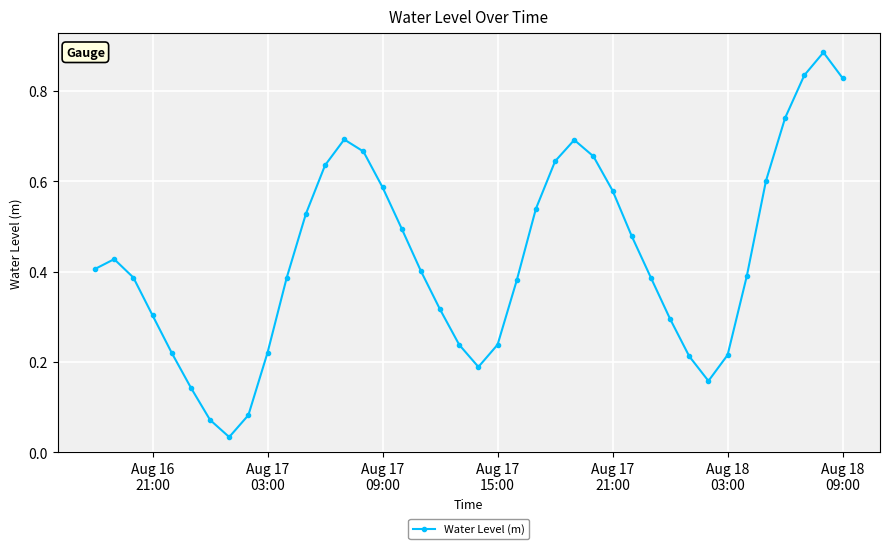

How many interior local valleys (lower than both neighbors) does the data have?

3